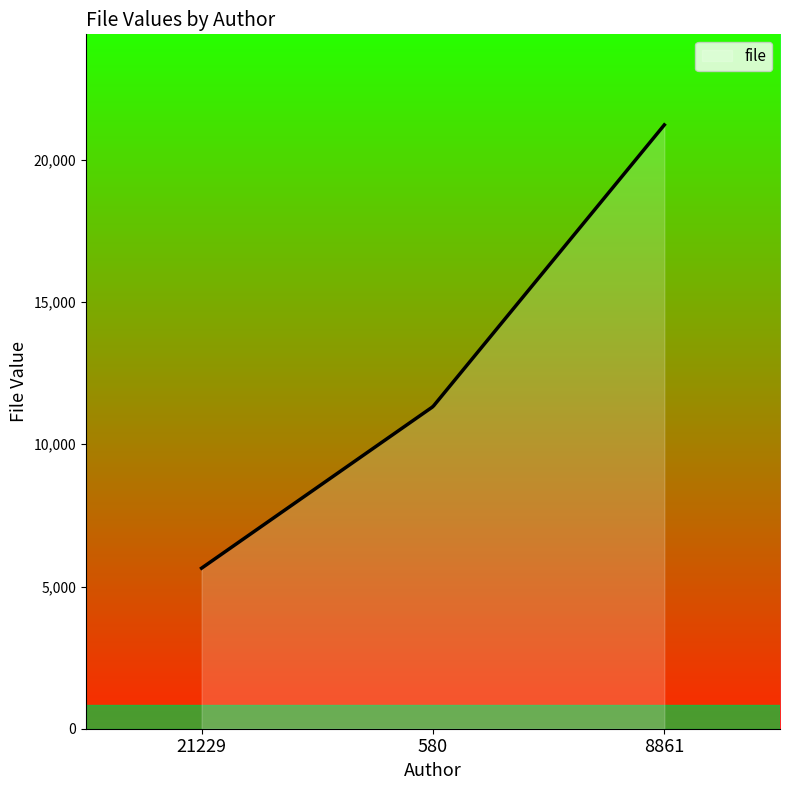

What is the minimum value shown in the chart?

5645.0